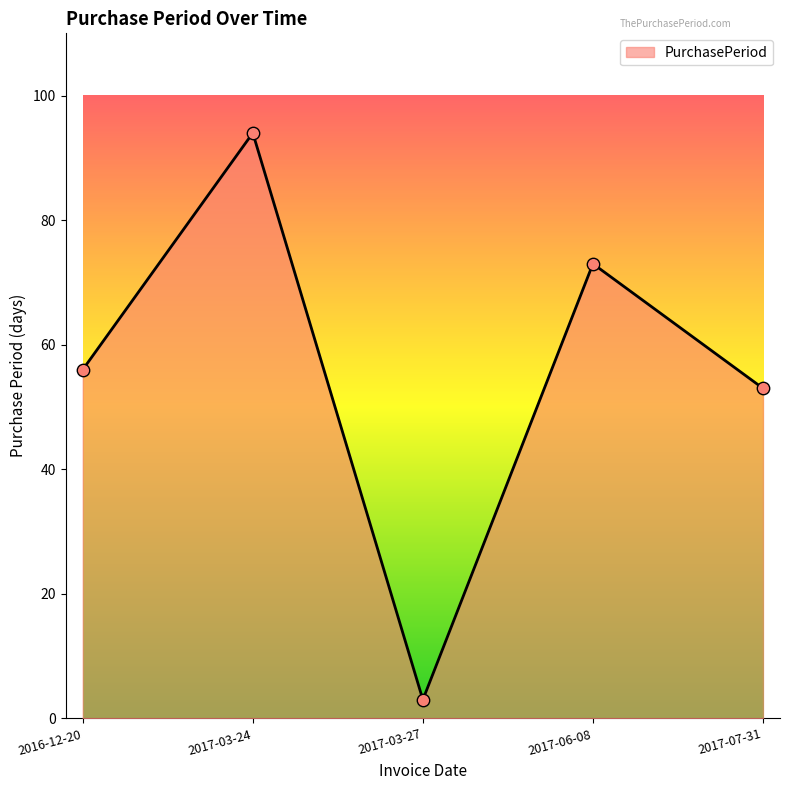

What is the ratio of the value at 2017-07-31 to the value at 2017-03-27?

17.7